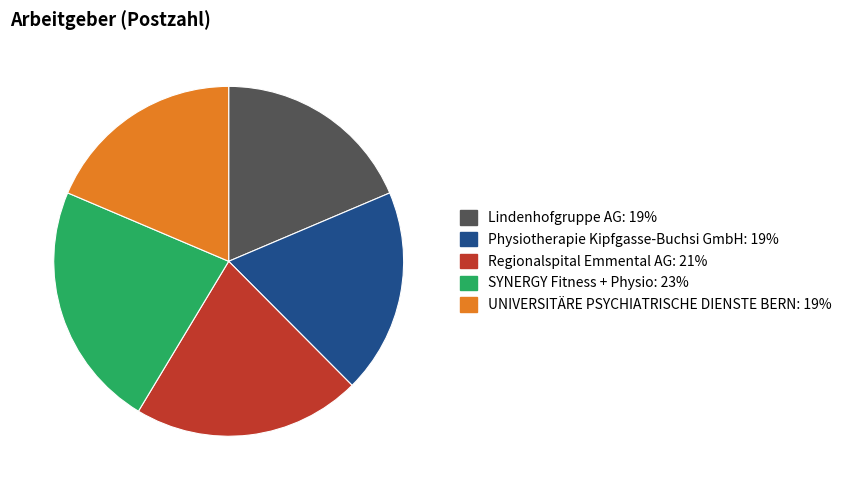

What is the ratio of the value at Physiotherapie Kipfgasse-Buchsi GmbH to the value at Regionalspital Emmental AG?

0.9